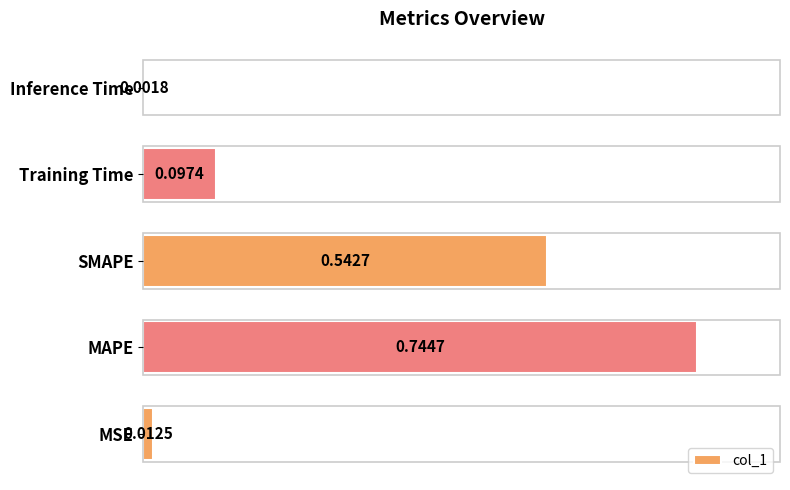

Which has a higher value, SMAPE or MSE?

SMAPE